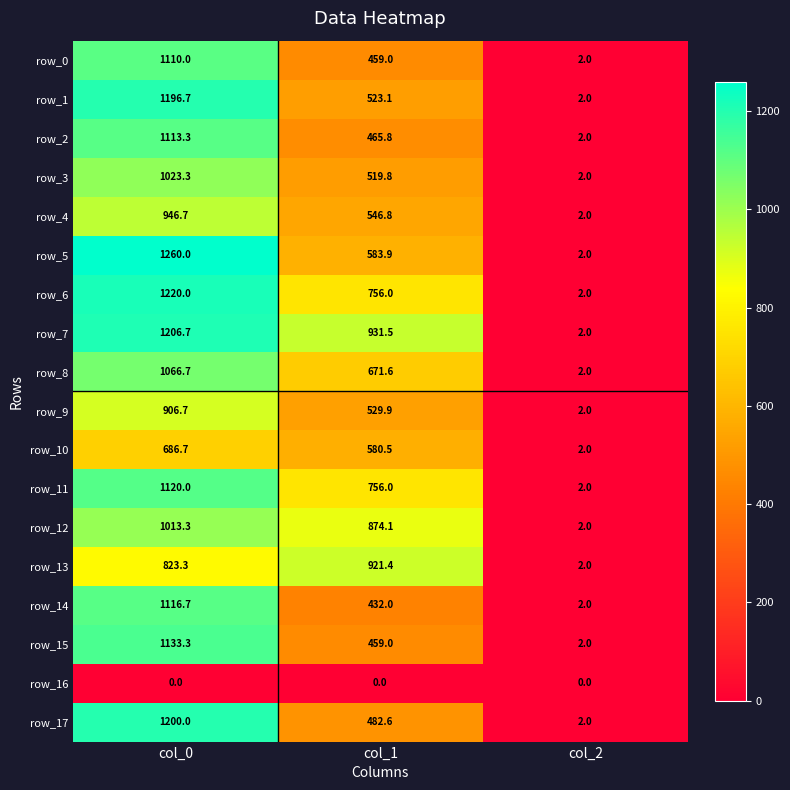

Reading left to right, transcribe all the data shown in this chart.

row_0: 1110.0	459.0	2.0
row_1: 1196.7	523.1	2.0
row_2: 1113.3	465.8	2.0
row_3: 1023.3	519.8	2.0
row_4: 946.7	546.8	2.0
row_5: 1260.0	583.9	2.0
row_6: 1220.0	756.0	2.0
row_7: 1206.7	931.5	2.0
row_8: 1066.7	671.6	2.0
row_9: 906.7	529.9	2.0
row_10: 686.7	580.5	2.0
row_11: 1120.0	756.0	2.0
row_12: 1013.3	874.1	2.0
row_13: 823.3	921.4	2.0
row_14: 1116.7	432.0	2.0
row_15: 1133.3	459.0	2.0
row_16: 0.0	0.0	0.0
row_17: 1200.0	482.6	2.0